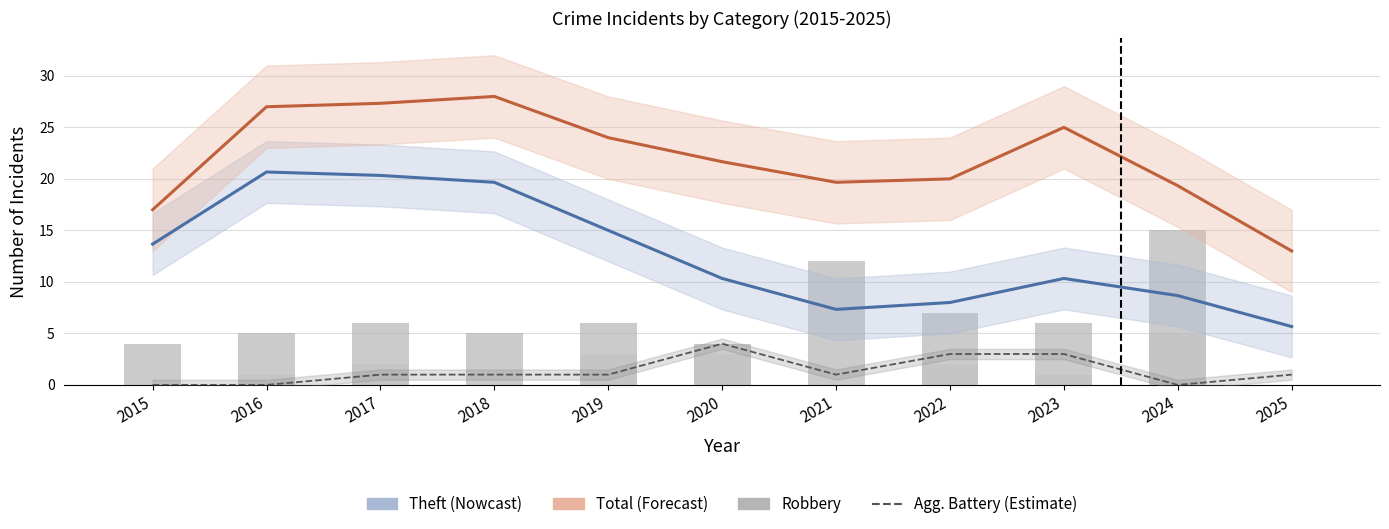

Which series has the largest total across all categories?

Total